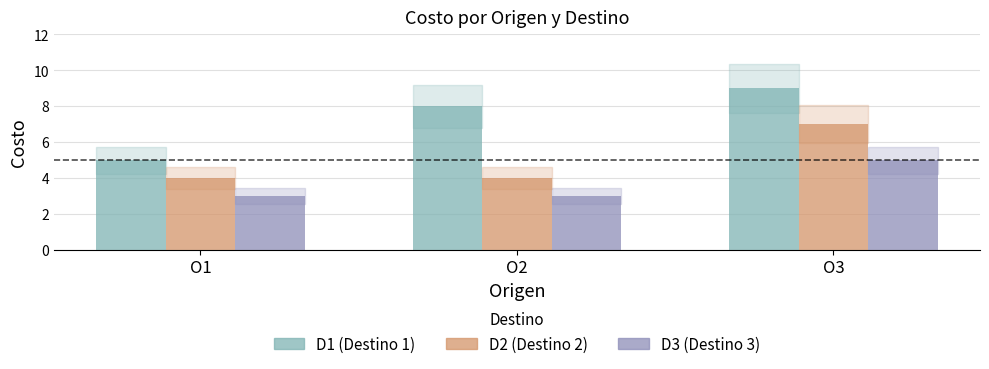

Which category has the highest value across all series?

O3